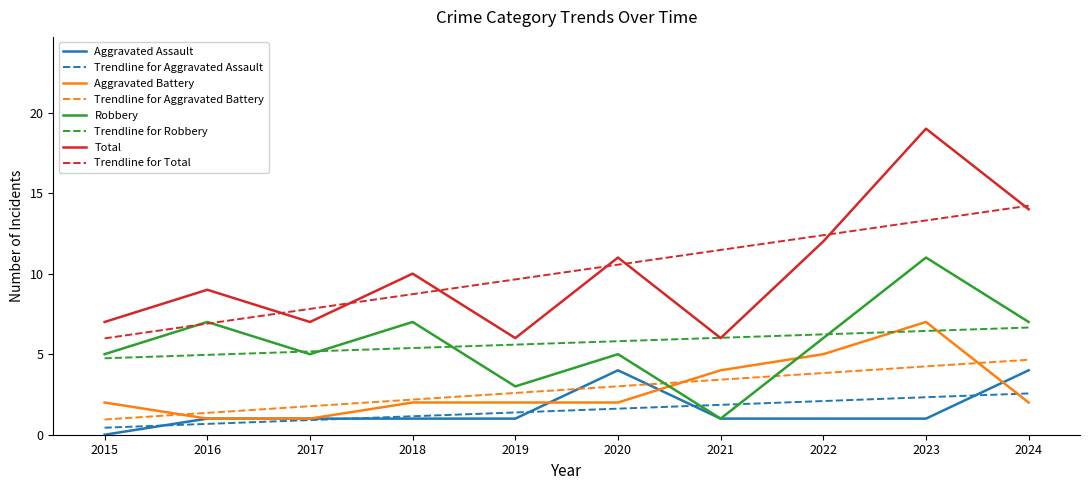

The value of Aggravated Assault at 2020 is 4.0. True or false?

True